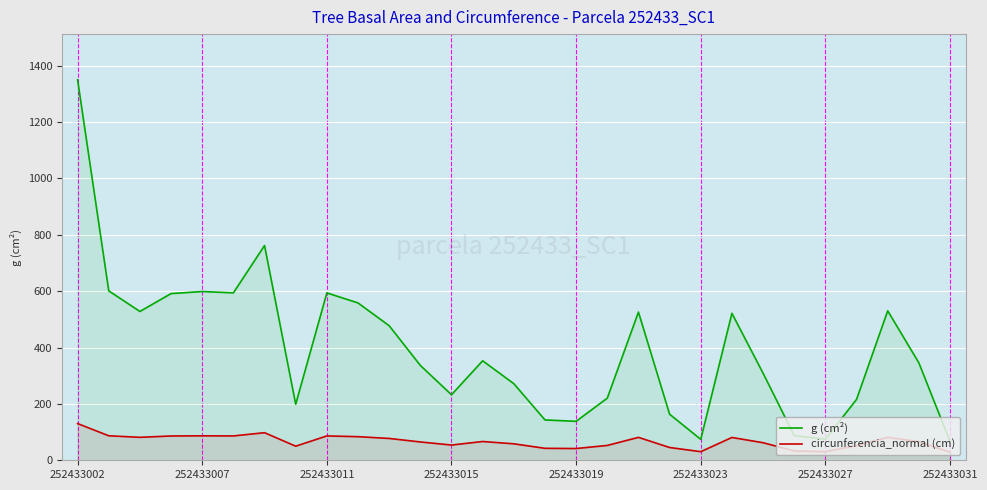

Reading right to left, list all the values displayed in this chart.

g (cm²): 67.0	345.7	530.4	216.1	75.2	87.6	308.9	521.5	74.2	163.4	525.9	220.6	138.2	143.2	271.9	353.1	232.5	336.6	477.4	558.3	594.0	198.9	762.0	594.2	598.9	591.5	528.1	601.3	1350.3
circunferencia_normal (cm): 29.0	65.9	81.6	52.1	30.7	33.2	62.3	81.0	30.5	45.3	81.3	52.6	41.7	42.4	58.5	66.6	54.0	65.0	77.5	83.8	86.4	50.0	97.9	86.4	86.8	86.2	81.5	86.9	130.3